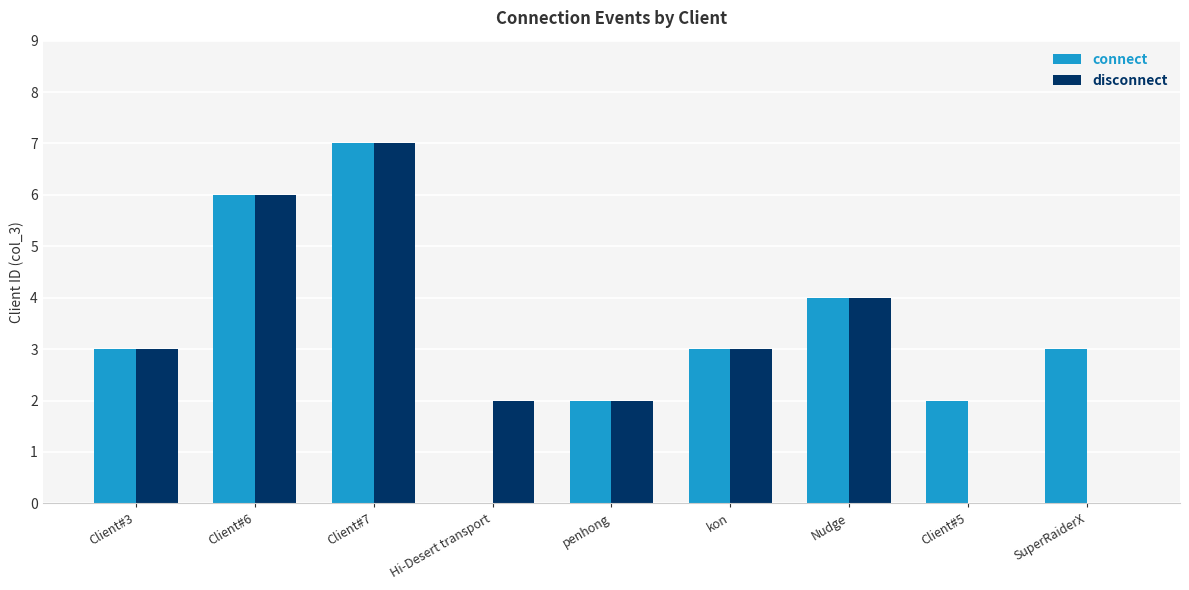

How many groups of bars are there?

9